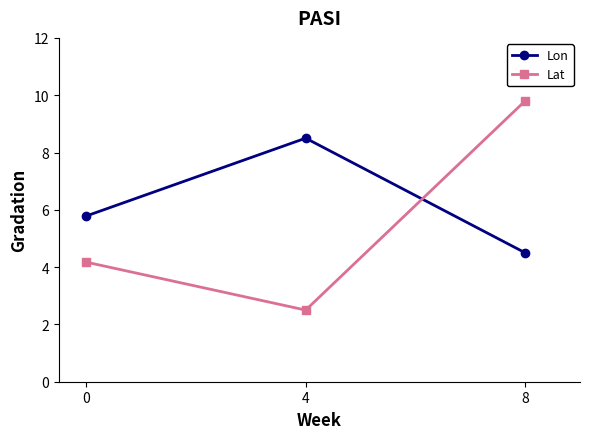

Reading left to right, list all the values displayed in this chart.

Lon: 5.8	8.5	4.5
Lat: 4.2	2.5	9.8